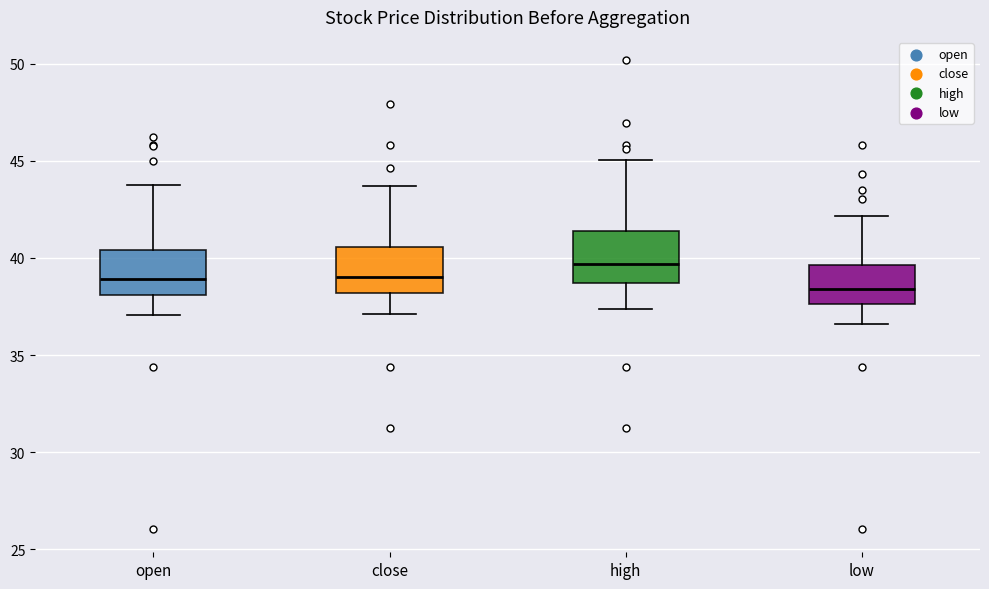

Reading left to right, transcribe this box plot: for each box, give where its median line is, the range the box spans, and where its two whiskers end, as read against the y-axis. The values are not printed on the chart, so give them approximately, as read against the axis.

open: median 39.0, box 38.0 to 40.5, whiskers 37.0 to 44.0
close: median 39.0, box 38.0 to 40.5, whiskers 37.0 to 43.5
high: median 39.5, box 38.5 to 41.5, whiskers 37.5 to 45.0
low: median 38.5, box 37.5 to 39.5, whiskers 36.5 to 42.0